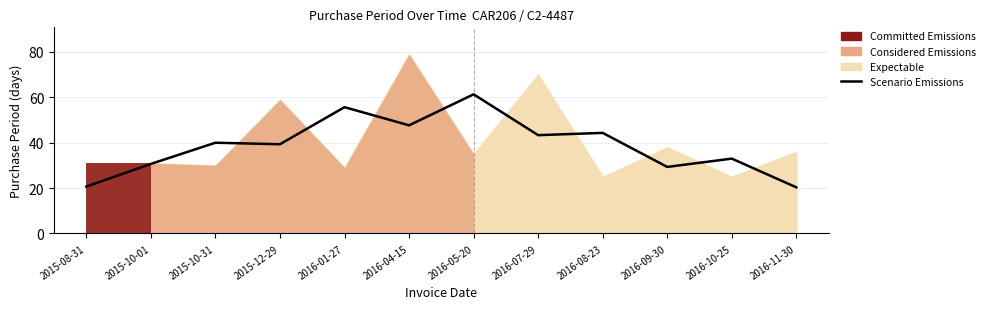

What is the approximate value at 2015-10-31?

40.0